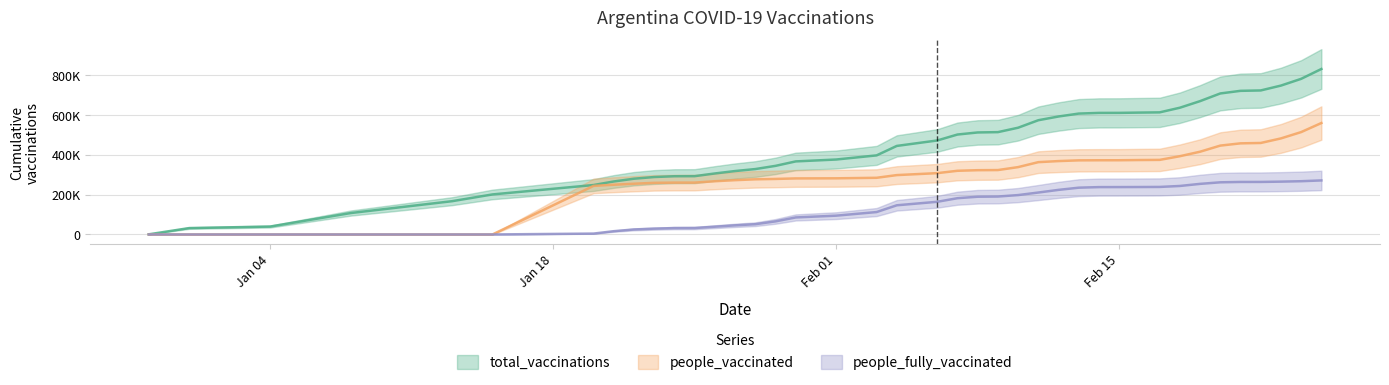

Which label corresponds to the largest value in the chart?

2021-02-25